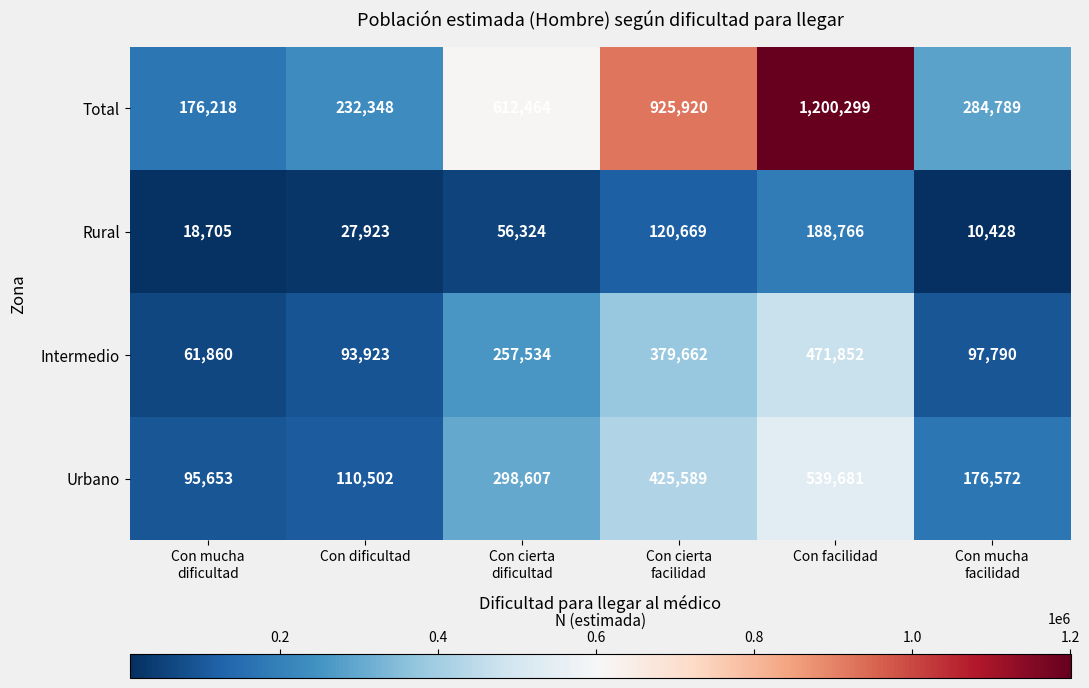

What is the difference between the maximum and minimum values in the Intermedio series?

409992